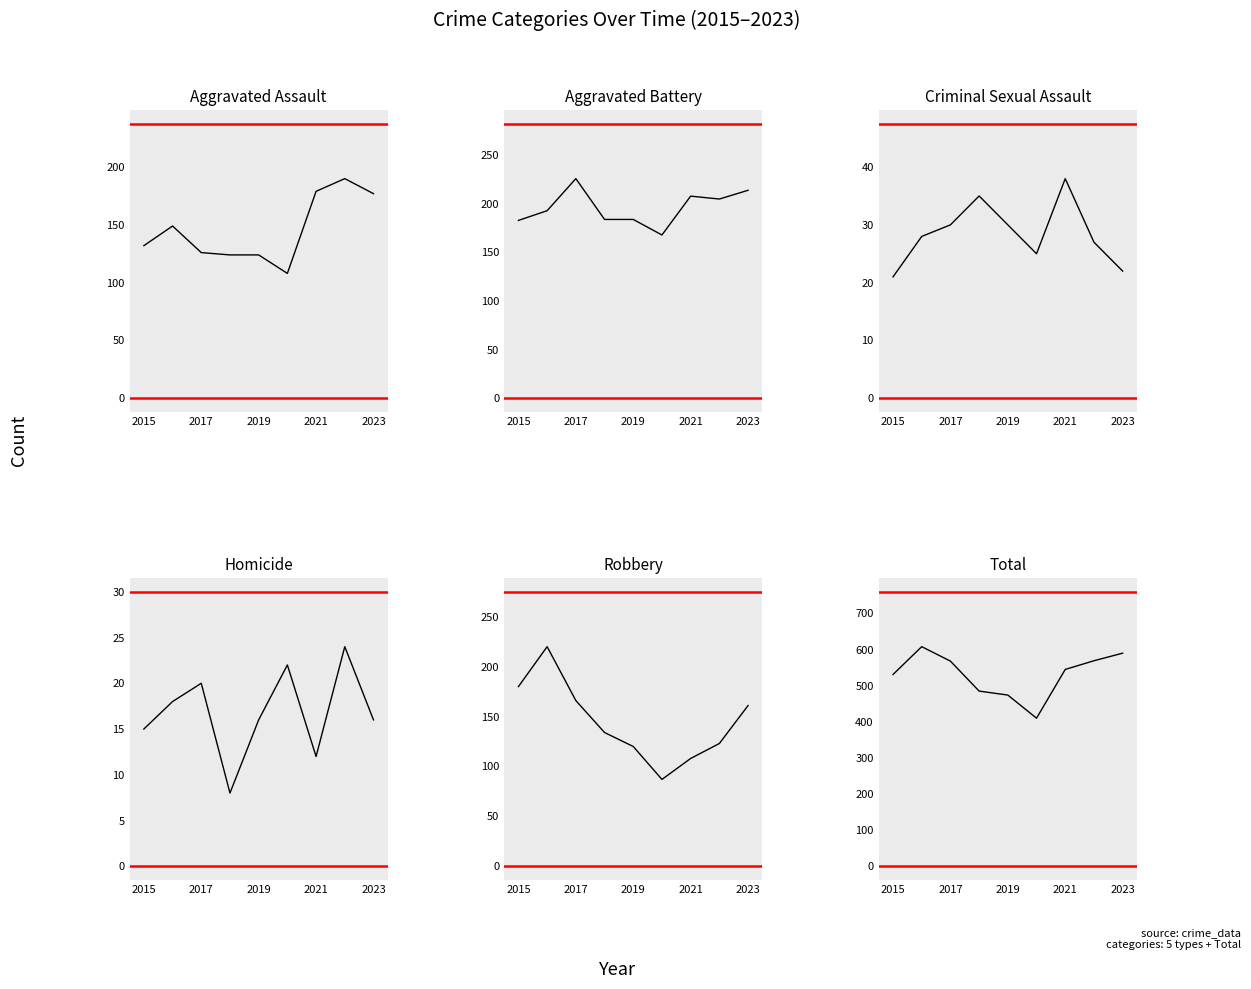

How many interior local valleys does the Total series have?

1